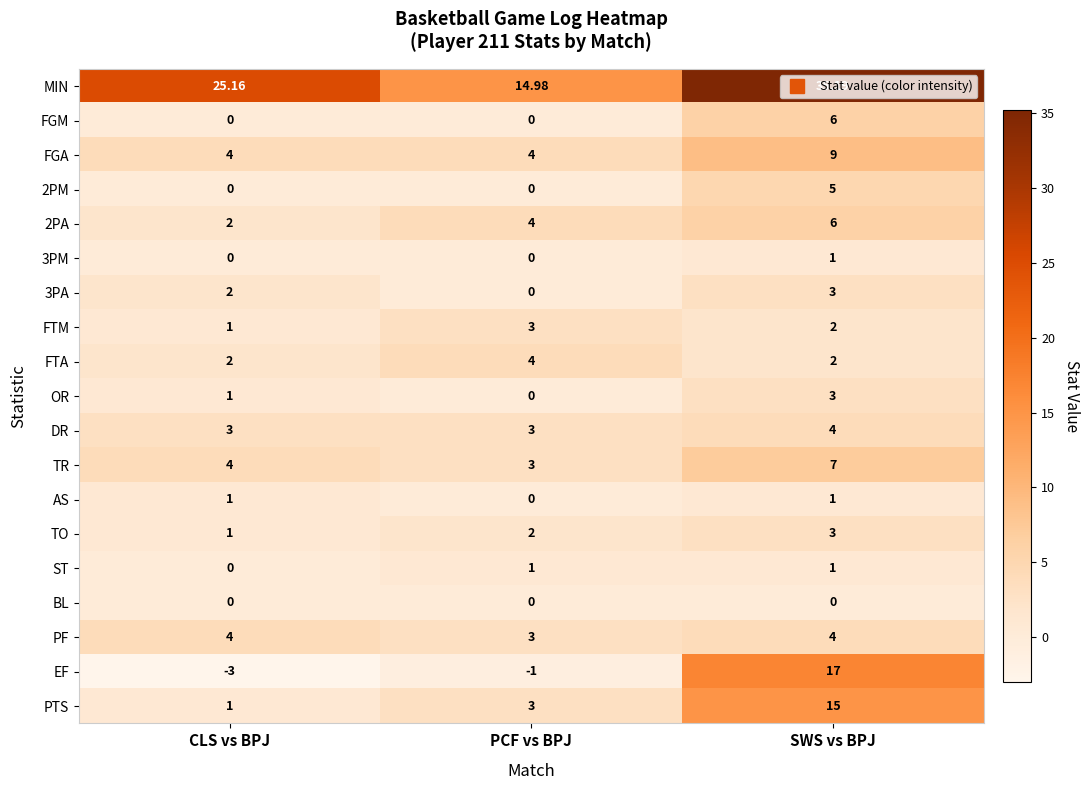

Rank the categories by MIN value from highest to lowest.

SWS vs BPJ, CLS vs BPJ, PCF vs BPJ